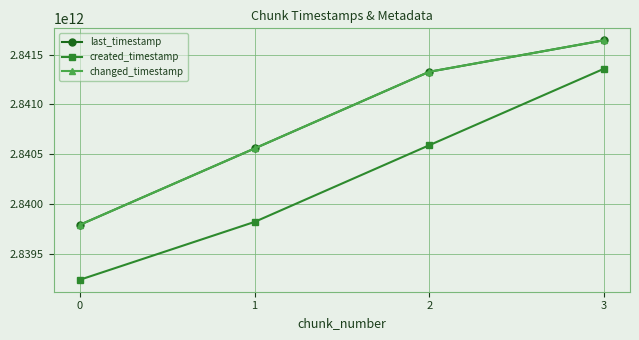

Is this an area chart (filled region under the line)?

No